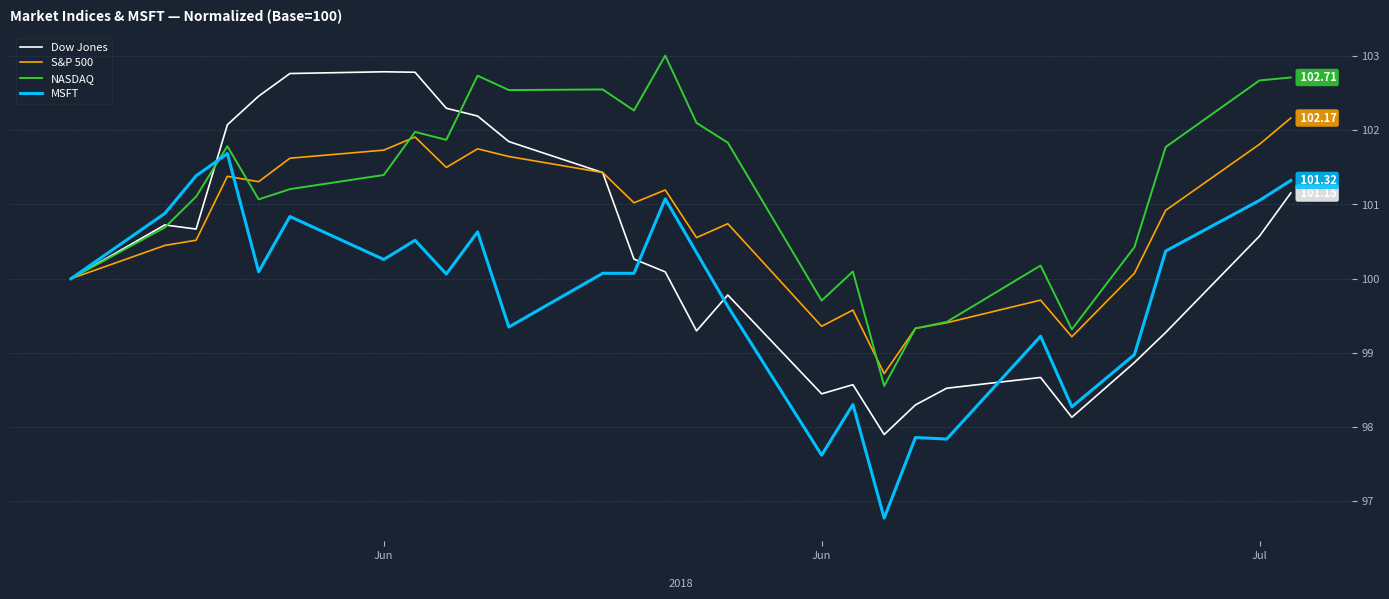

Is this an area chart (filled region under the line)?

No